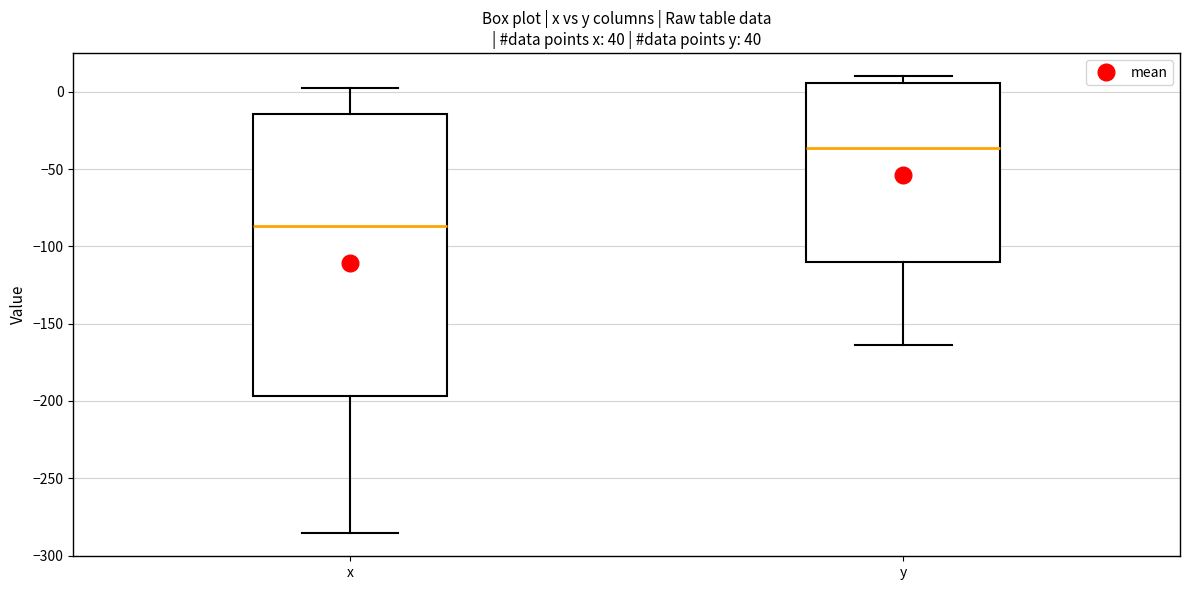

Which box has the highest median line?

y